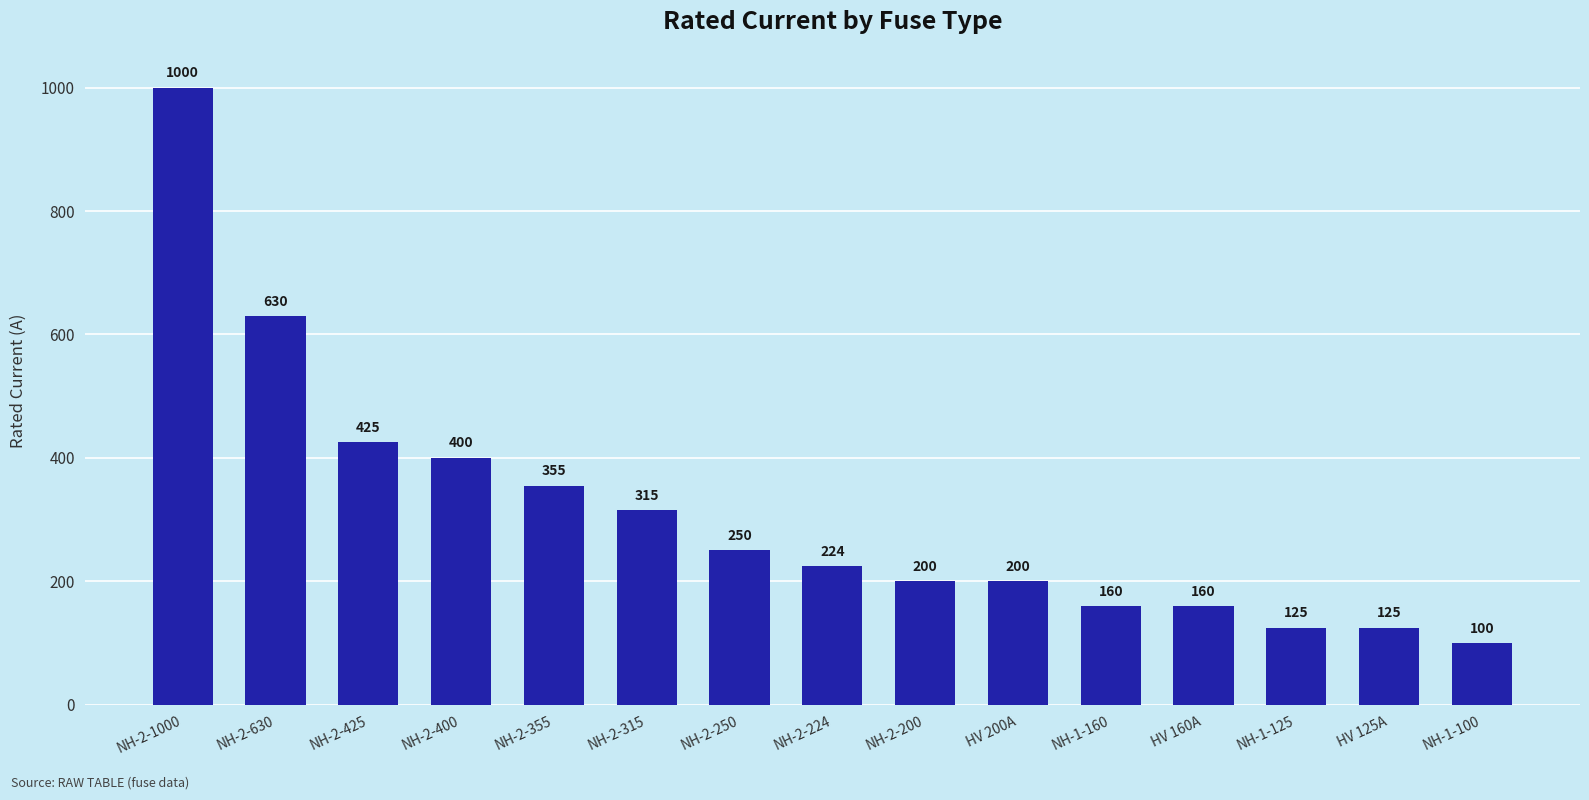

Which category has the lowest value across all series?

NH-1-100